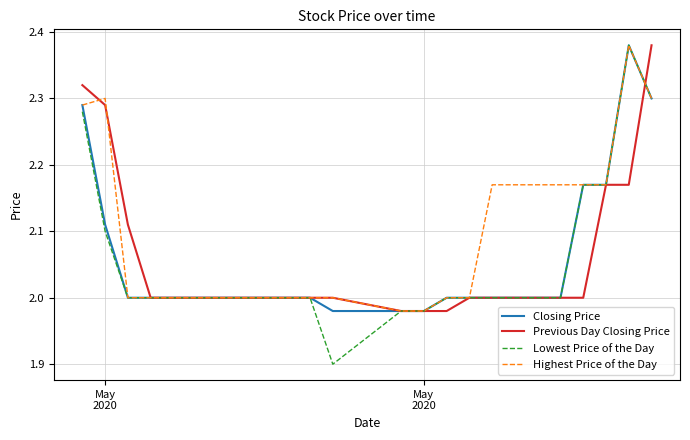

Which series has the largest range (max minus min)?

Lowest Price of the Day